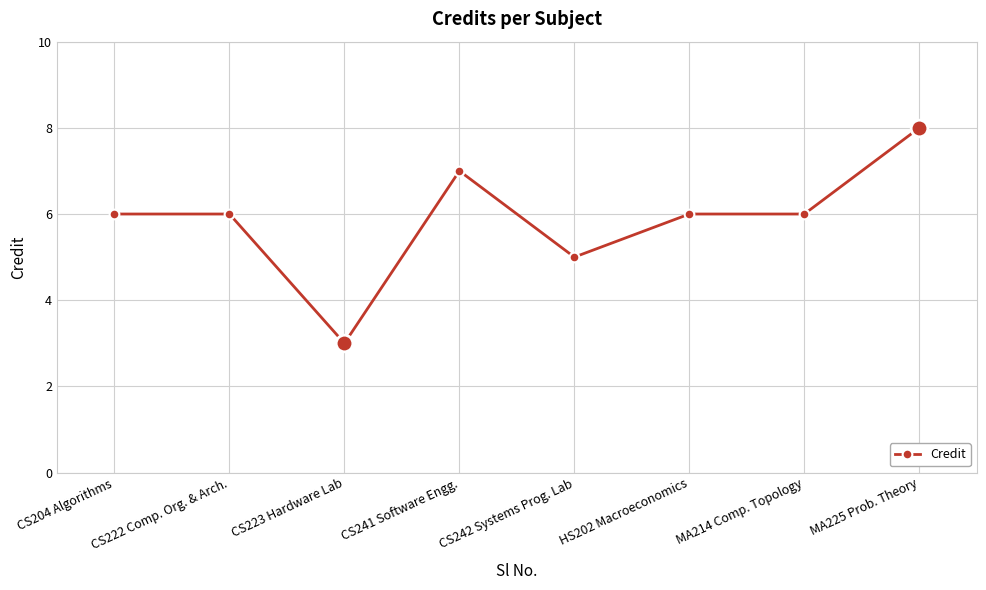

True or false: there are more than 0 points higher than both neighbors.

True